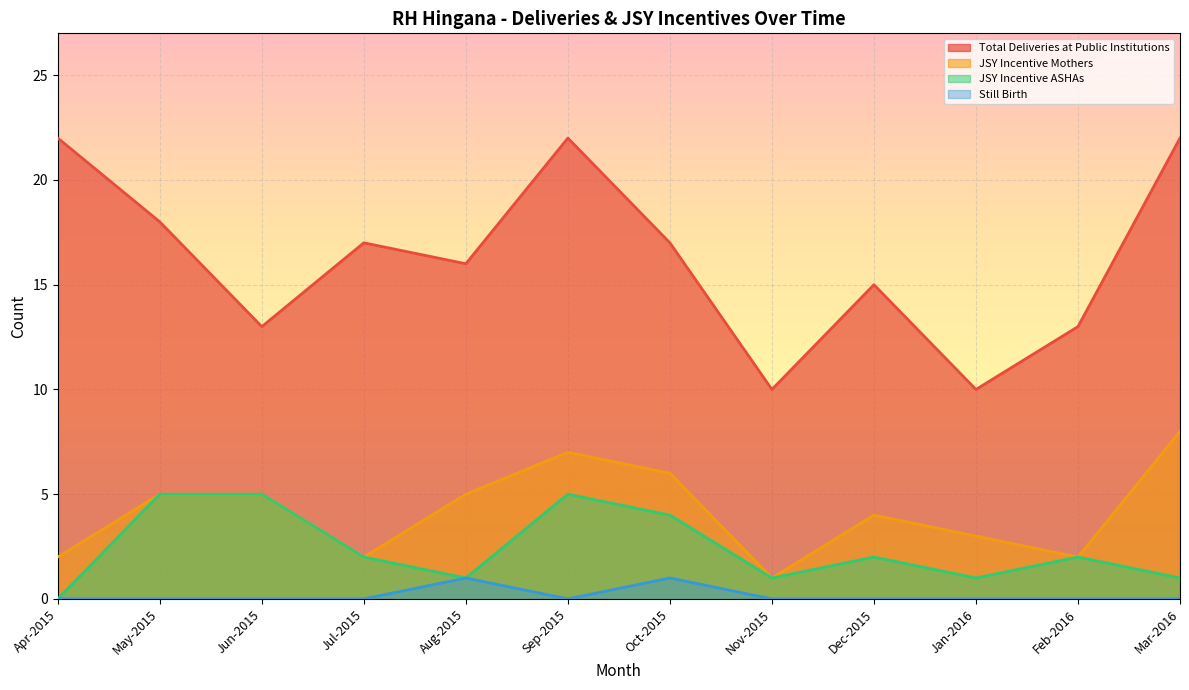

What is the total value across all series at Aug-2015?

23